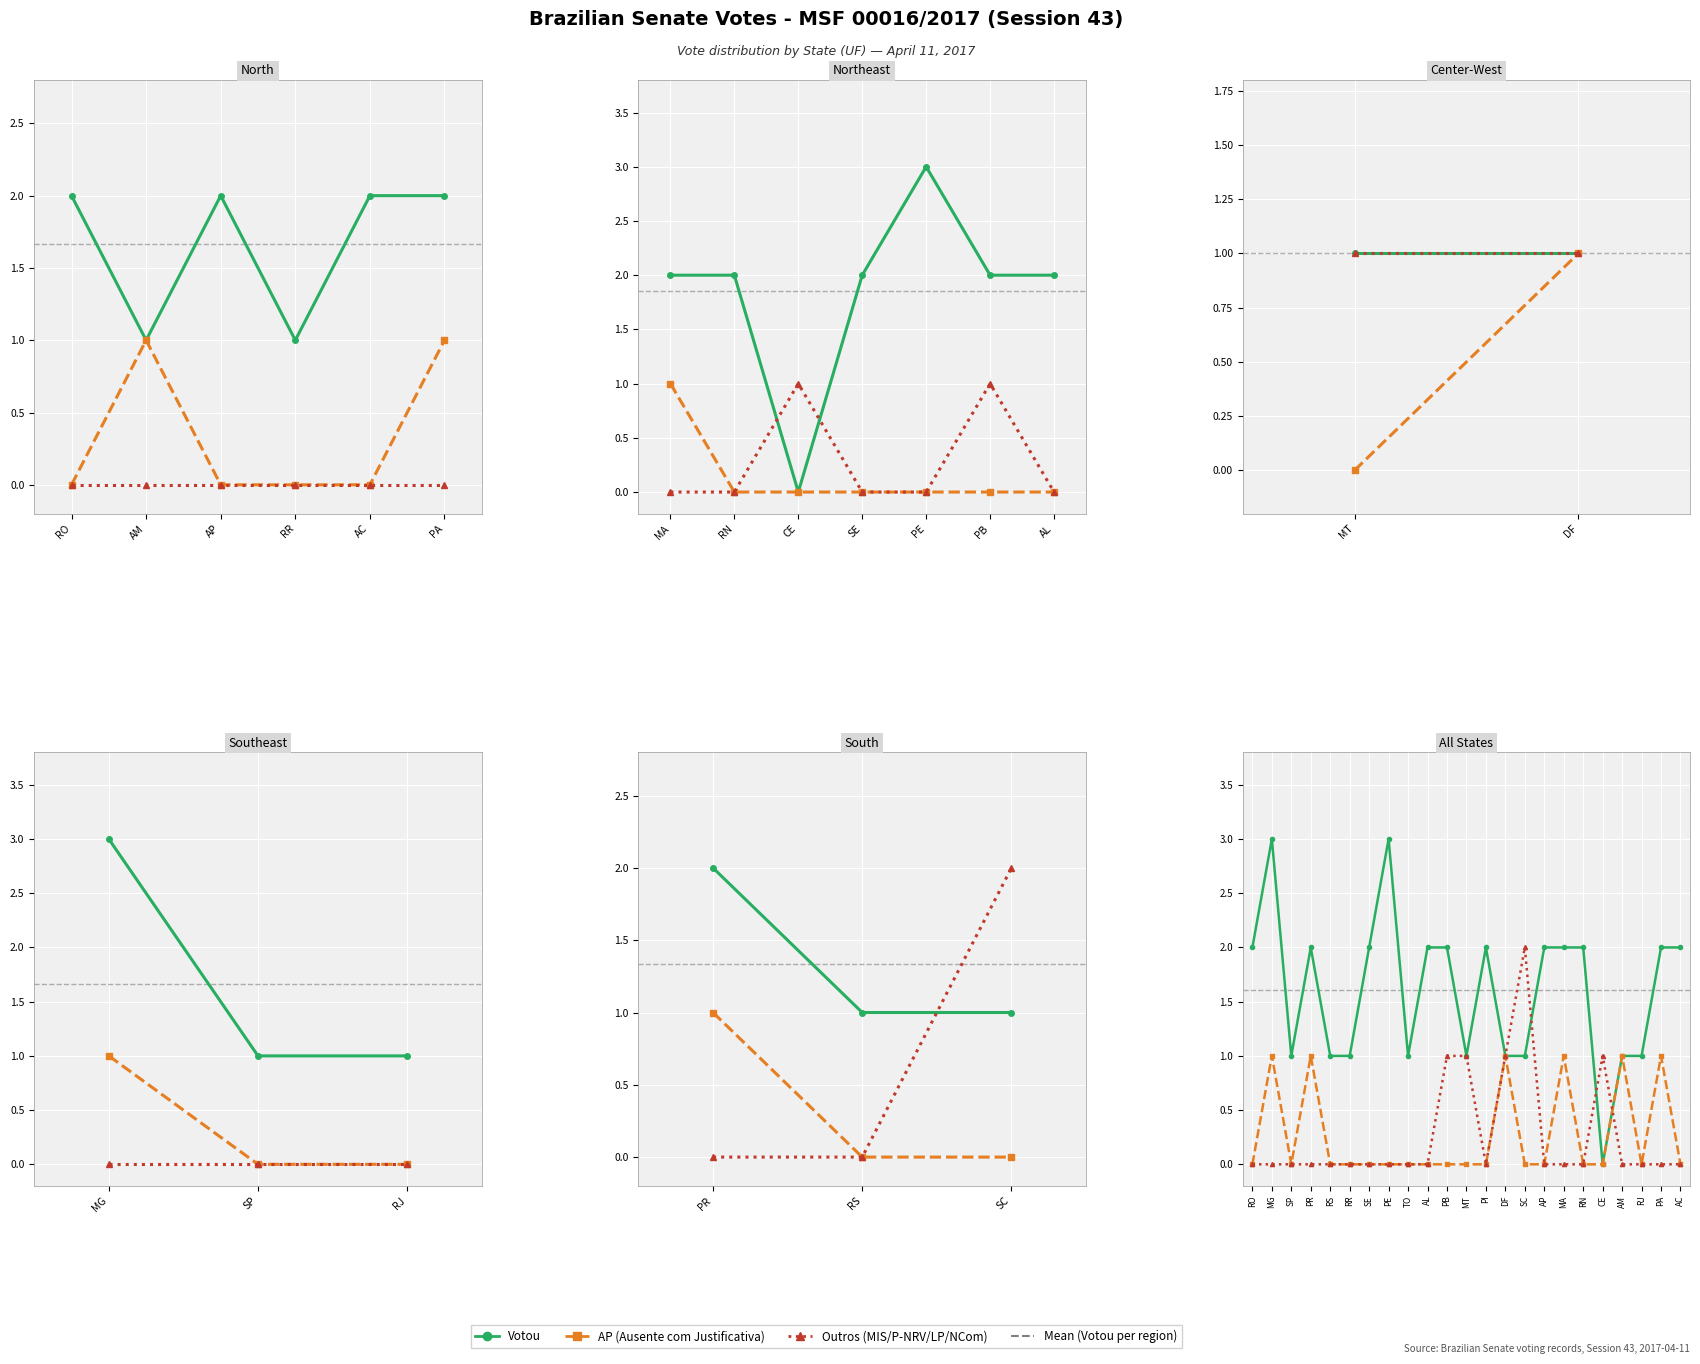

After their last crossing, which series has the higher values: Outros or AP?

AP